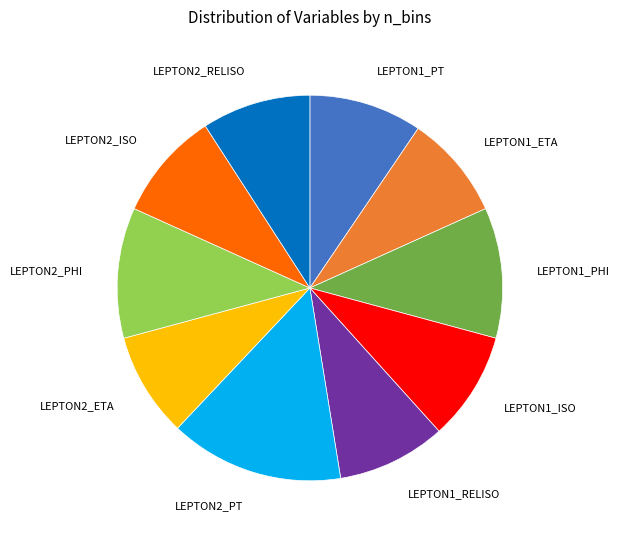

Is there a majority slice in this chart?

No